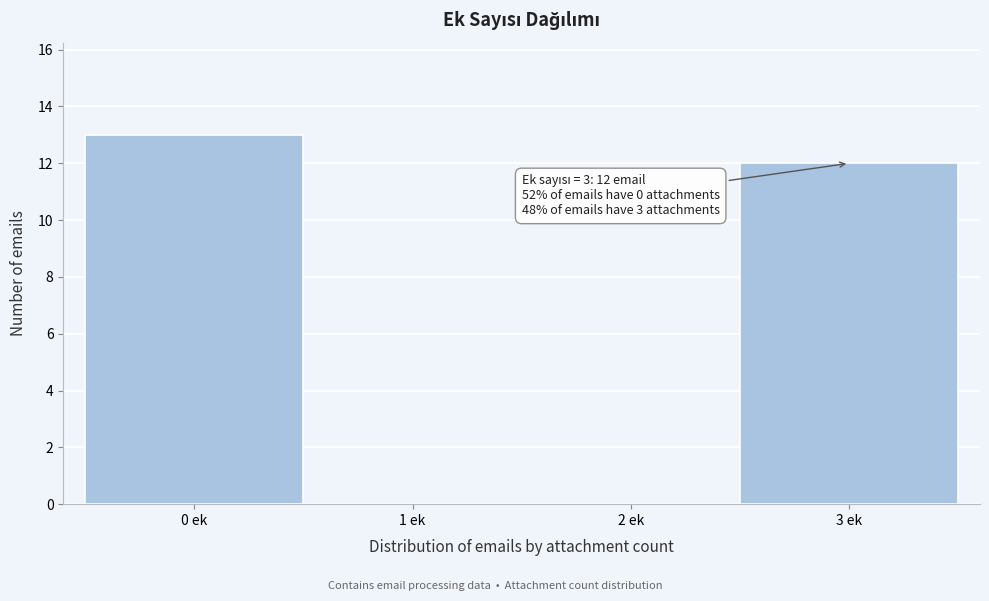

Over which range of the x-axis is the bar tallest?

-0.5 to 0.5